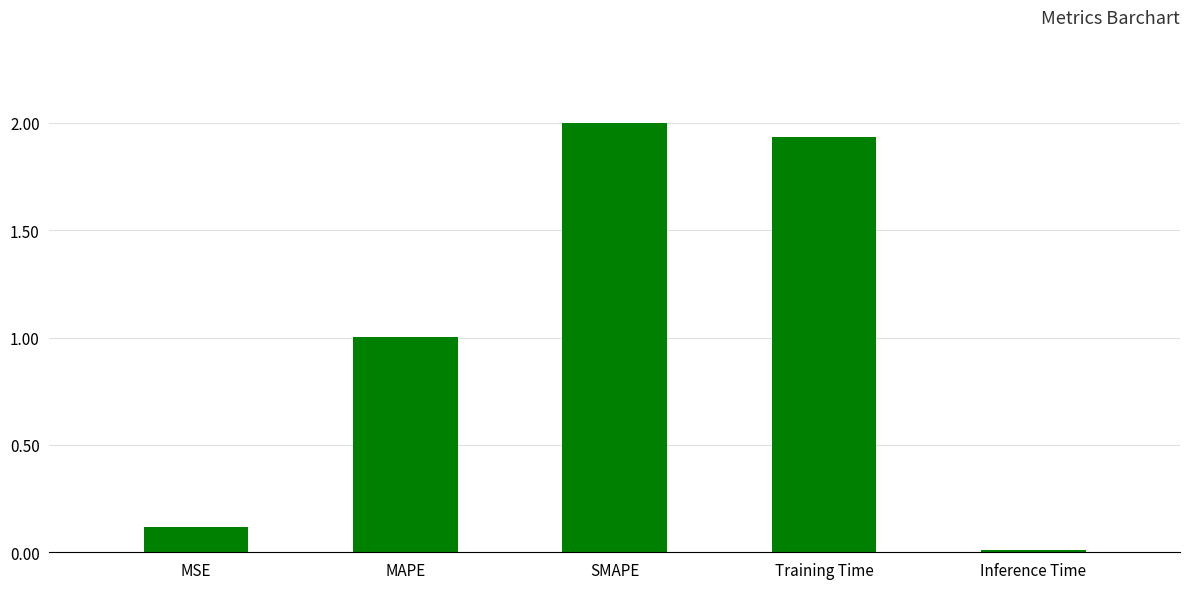

What is the label of the 2nd bar from the right?

Training Time